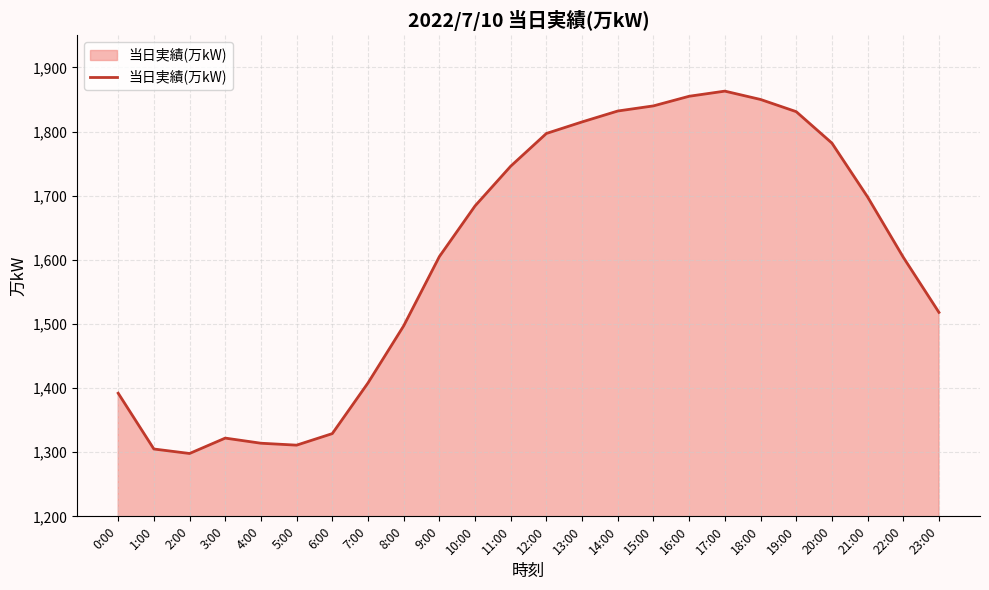

Which label corresponds to the largest value in the chart?

17:00